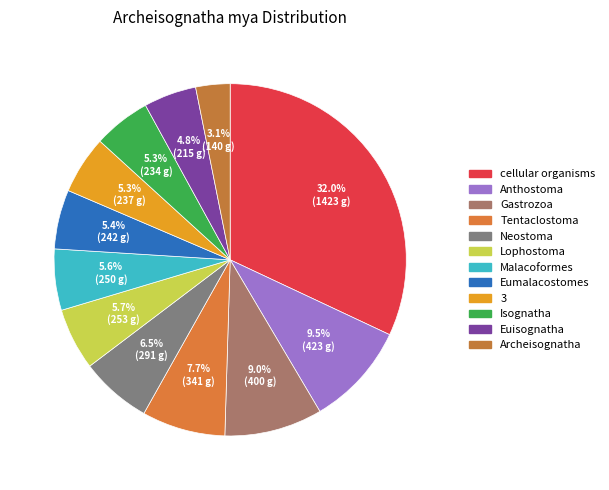

Count the number of slices in the pie.

12